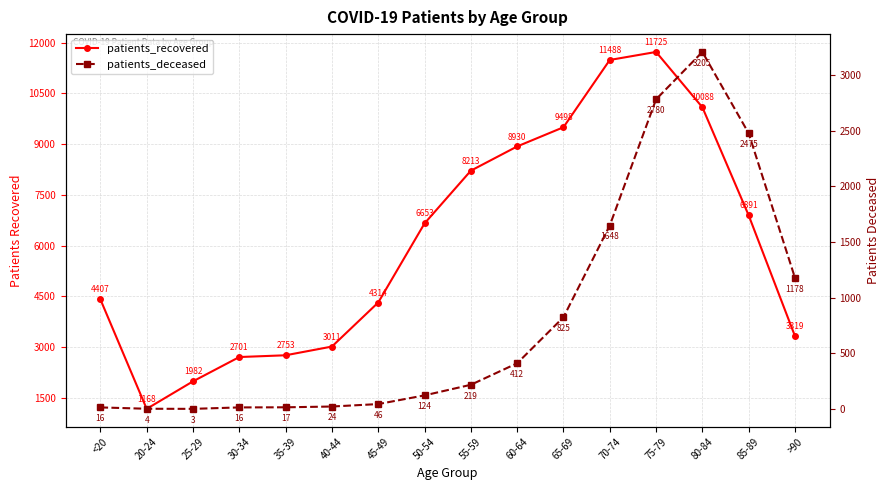

What is the difference between the maximum and second lowest values in the patients_recovered series?

9743